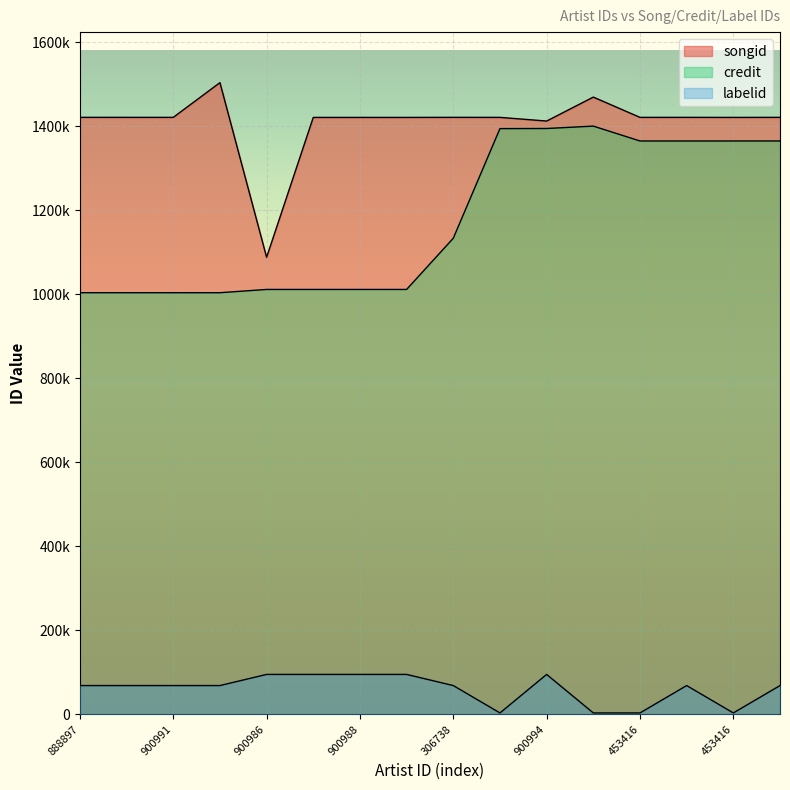

Does the chart display data point markers on the line(s)?

No